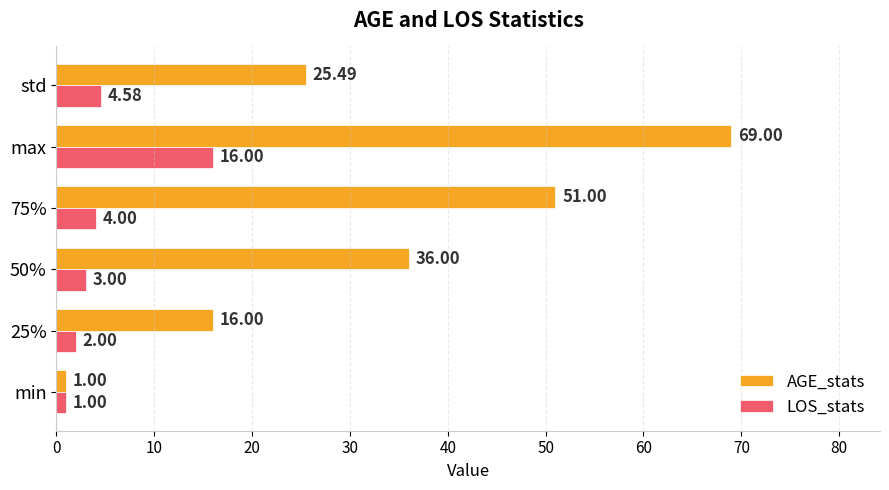

At which category is the sum across all series the highest?

max